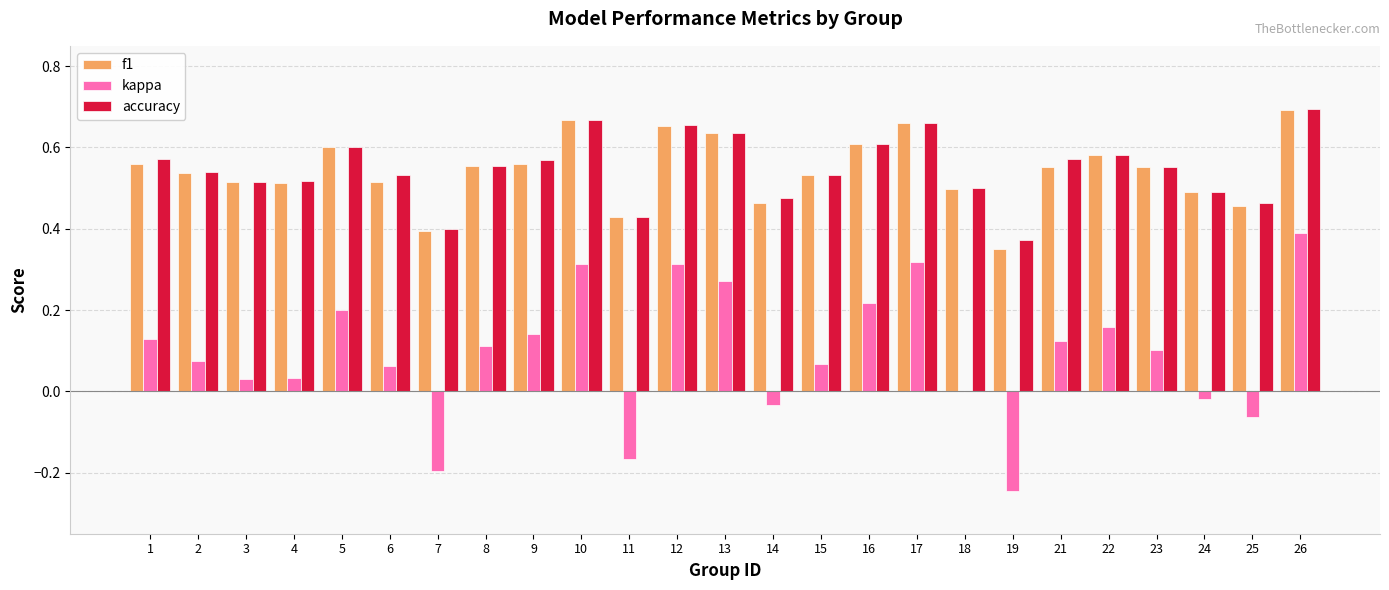

What is the total value across all series at 8?

1.2